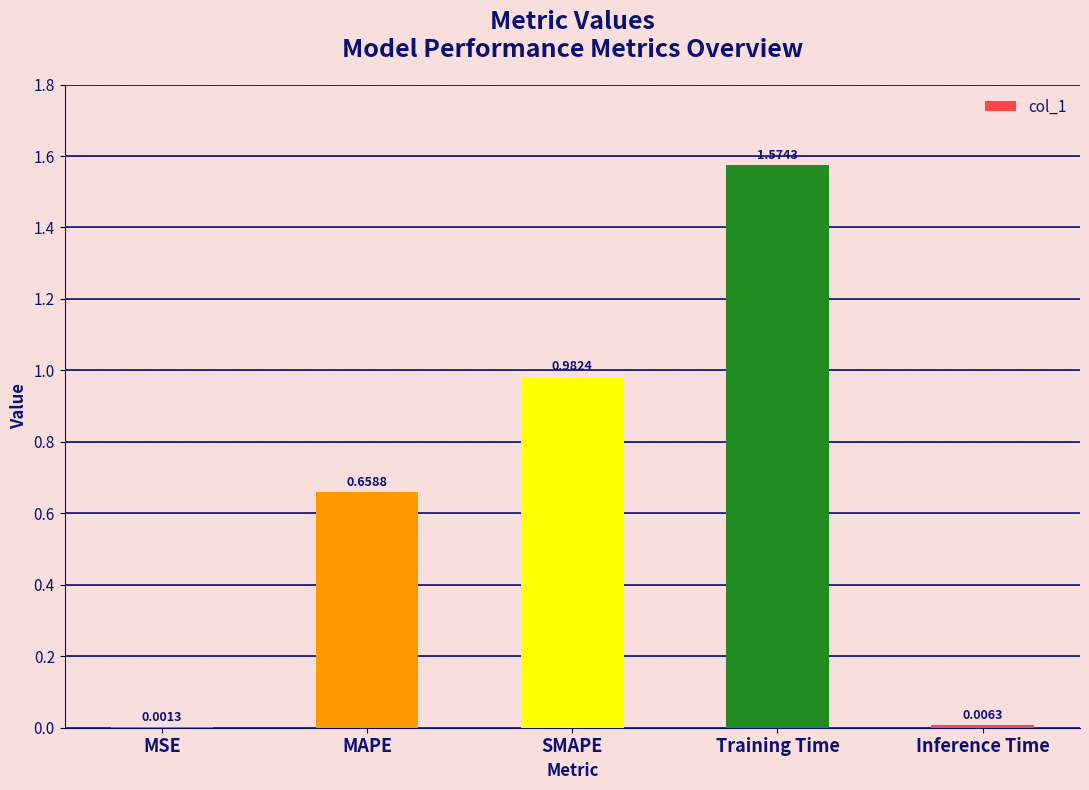

Between MSE and MAPE, which is larger?

MAPE